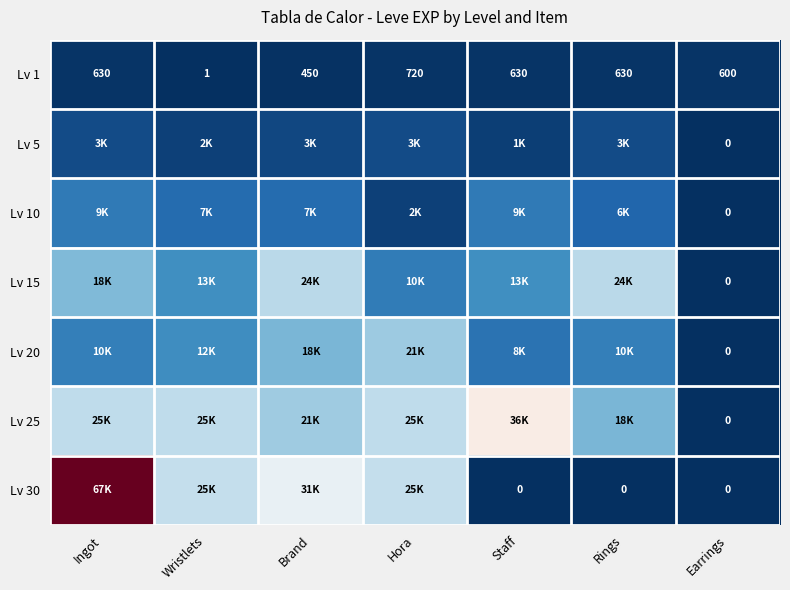

Is the value of Lv 15 at Ingot greater than the value of Lv 5 at Wristlets?

Yes